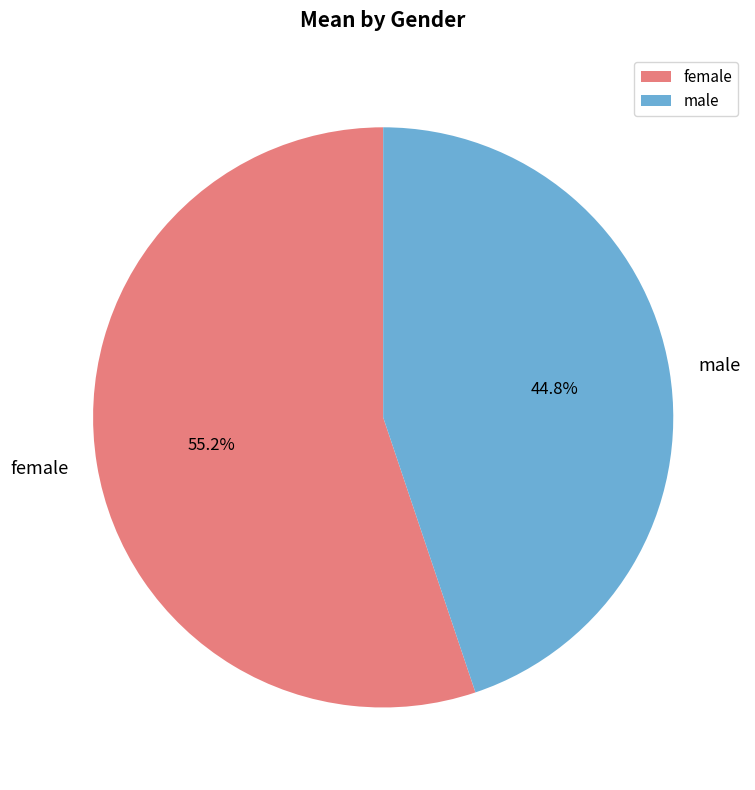

Count the number of slices in the pie.

2